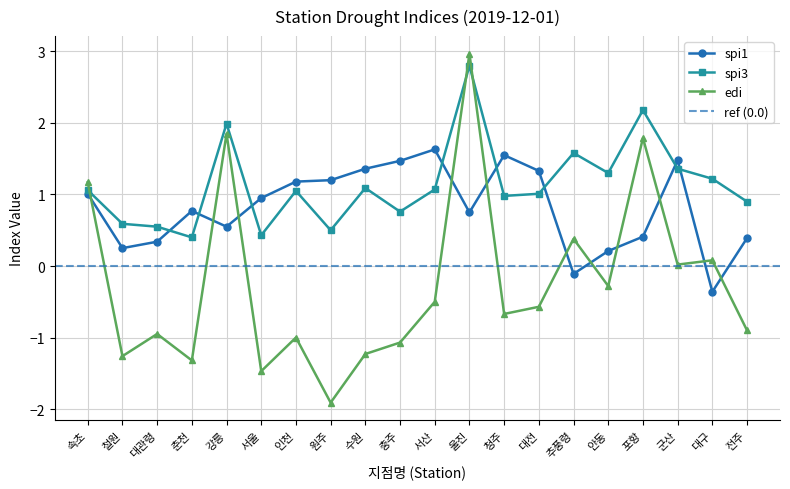

How many interior local peaks does the edi series have?

7